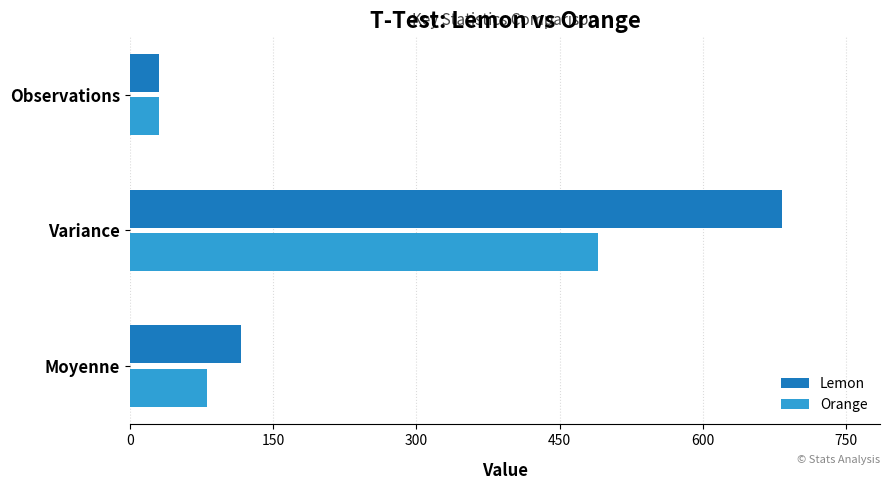

The Orange series shows 80.4 at Moyenne. True or false?

True